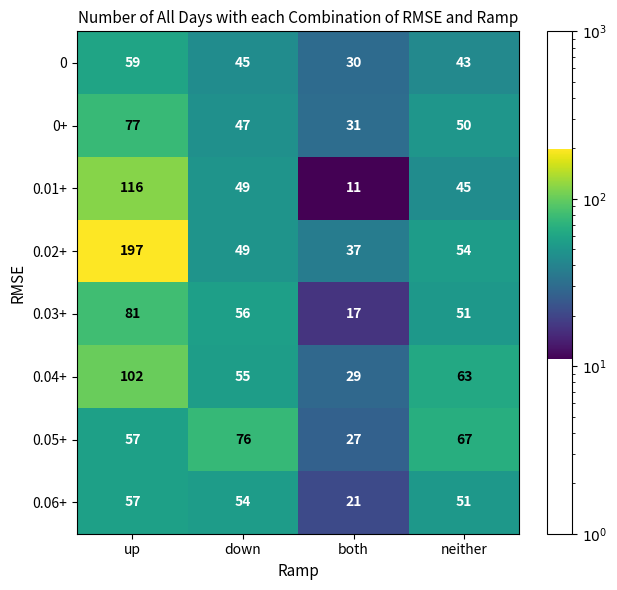

Read the 0.04+ value at down.

55